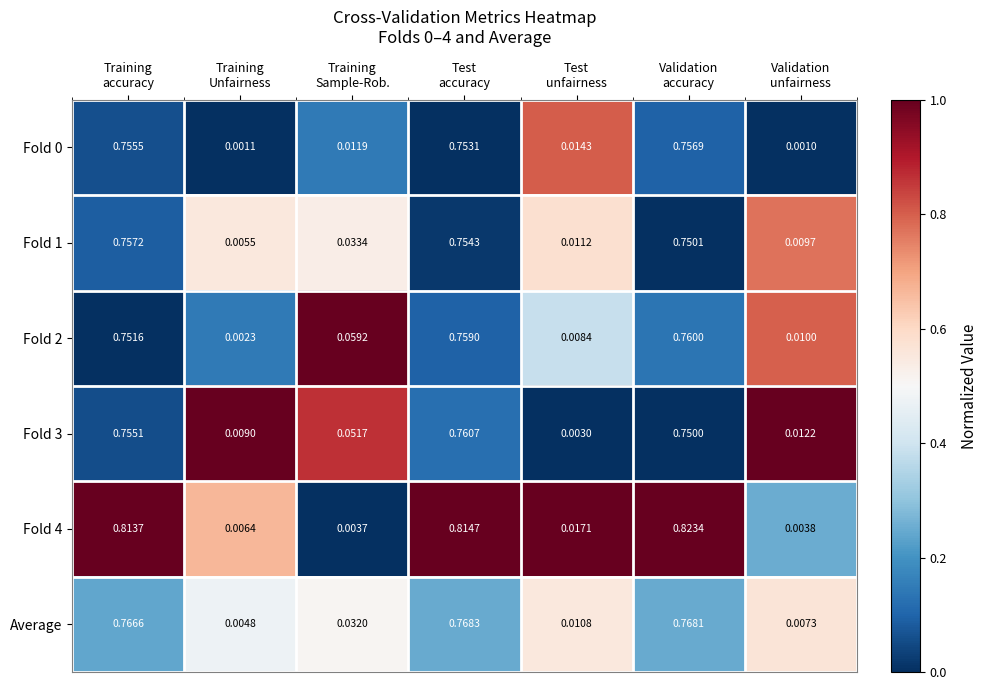

Between Training
accuracy and Validation
accuracy, which series saw the biggest shift?

Fold 4